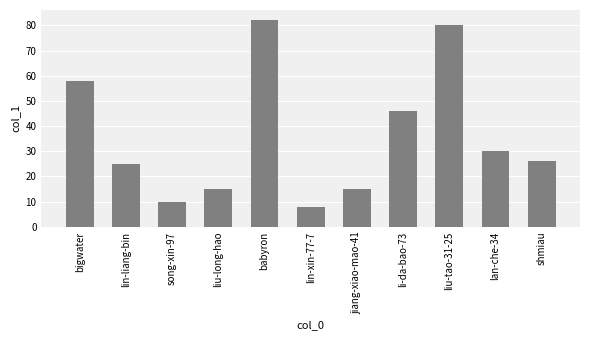

Does the chart contain any negative values?

No